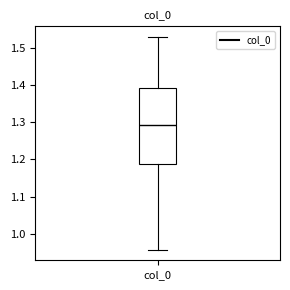

Read this box plot against the y-axis: the position of the median line, the range covered by the box, and the ends of both whiskers. The values are not printed on the chart, so give them approximately, as read against the axis.

median 1.29, box 1.19 to 1.39, whiskers 0.96 to 1.53